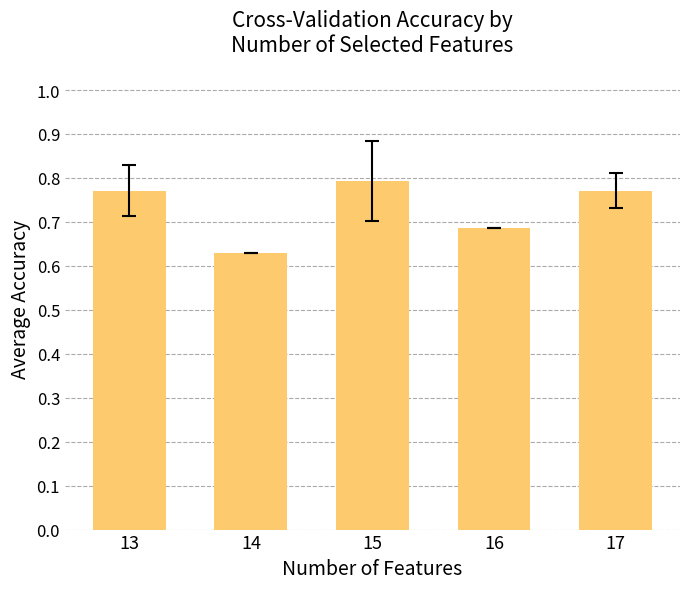

Where is the data nearest to the value 0?

14